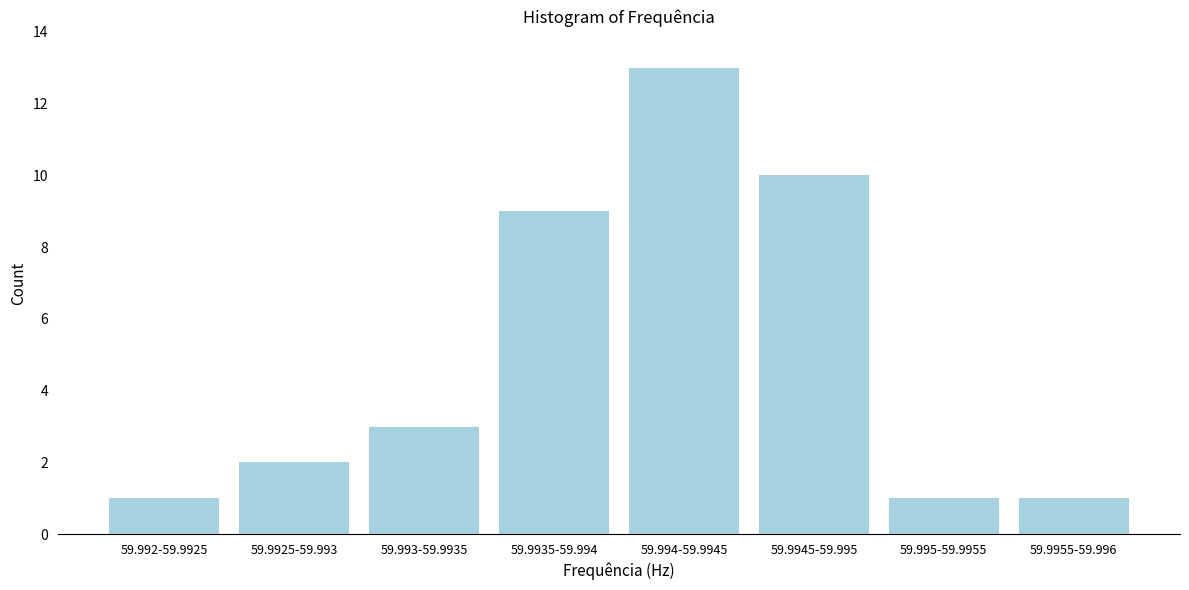

Reading left to right, extract all data points from this chart.

1	2	3	9	13	10	1	1